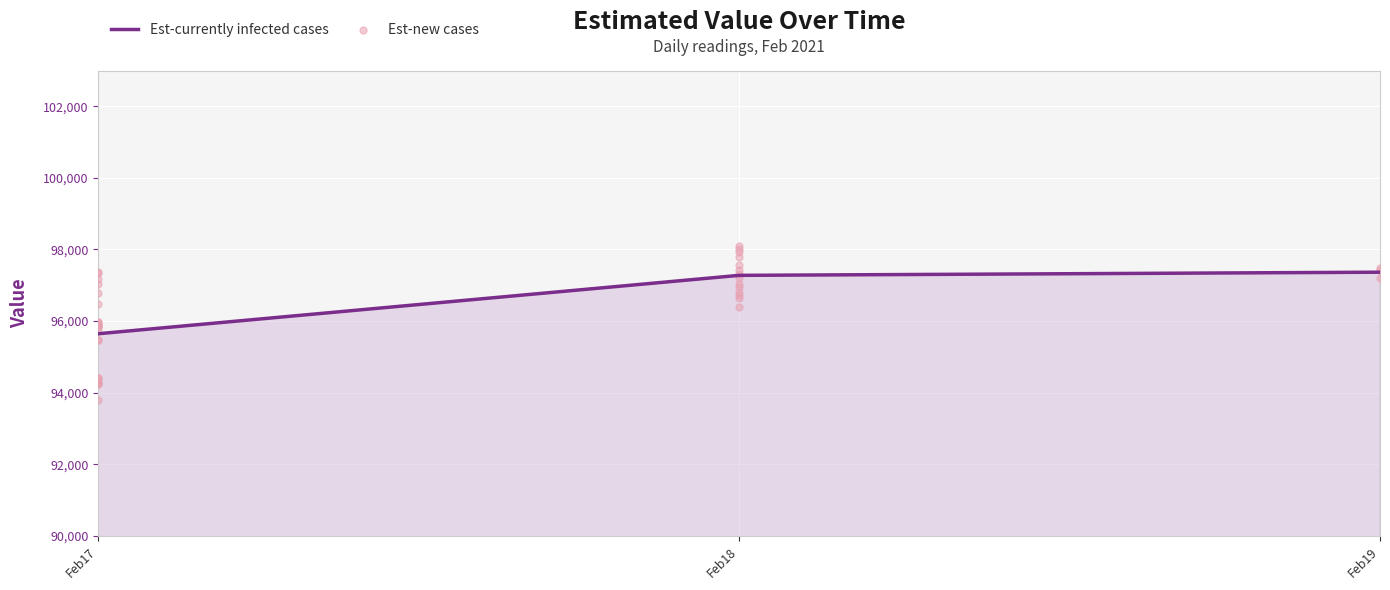

What is the lowest value of the Est-currently infected cases series?

95647.8